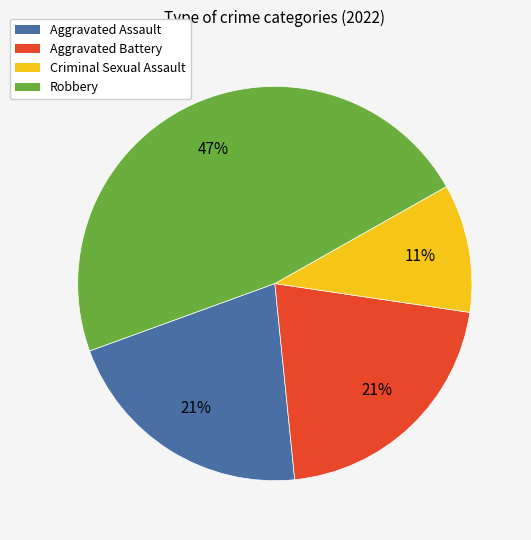

Between Robbery and Aggravated Assault, which is larger?

Robbery